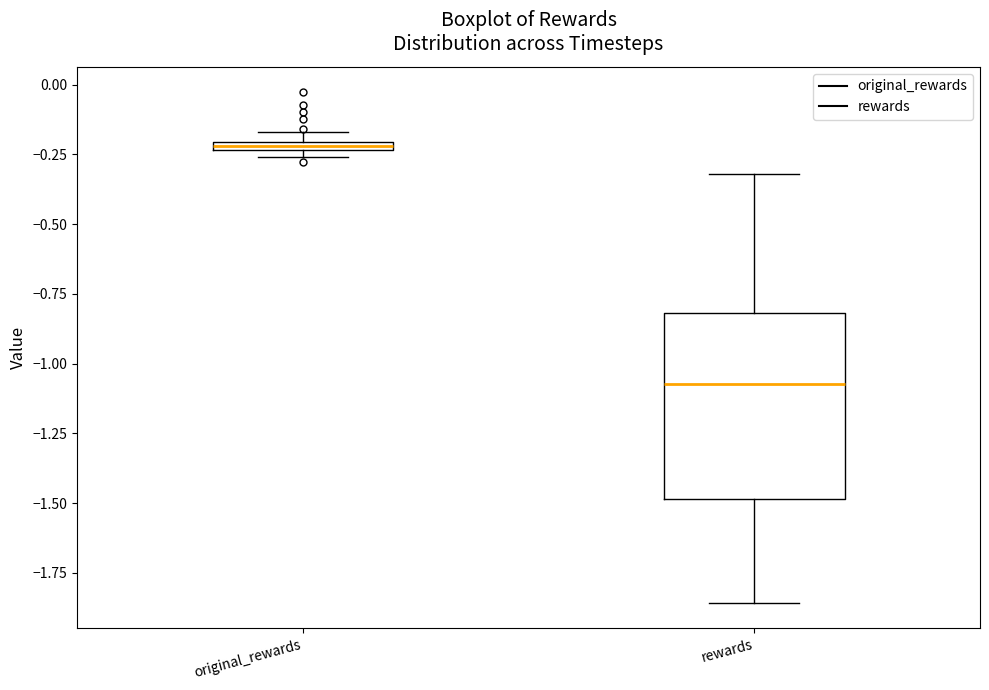

Where is the upper edge of the box for original_rewards on the y-axis? The values are not printed on the chart, so give them approximately, as read against the axis.

-0.20